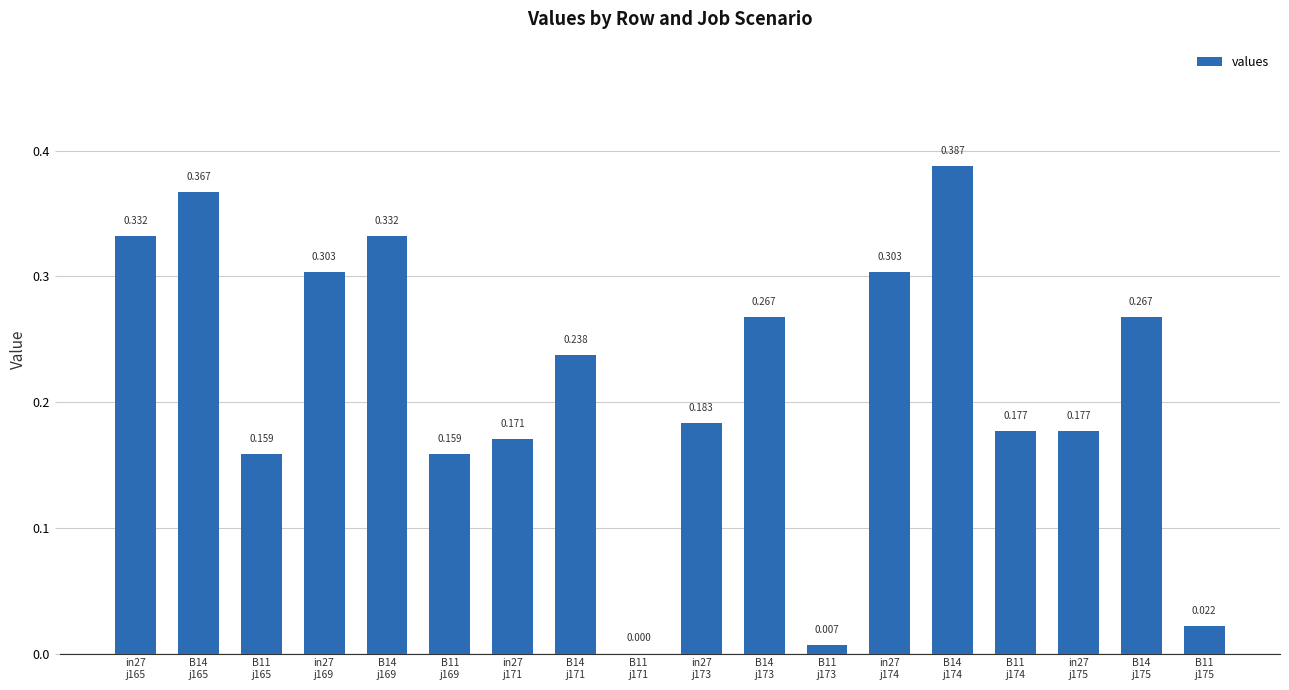

How many positive values are there?

17